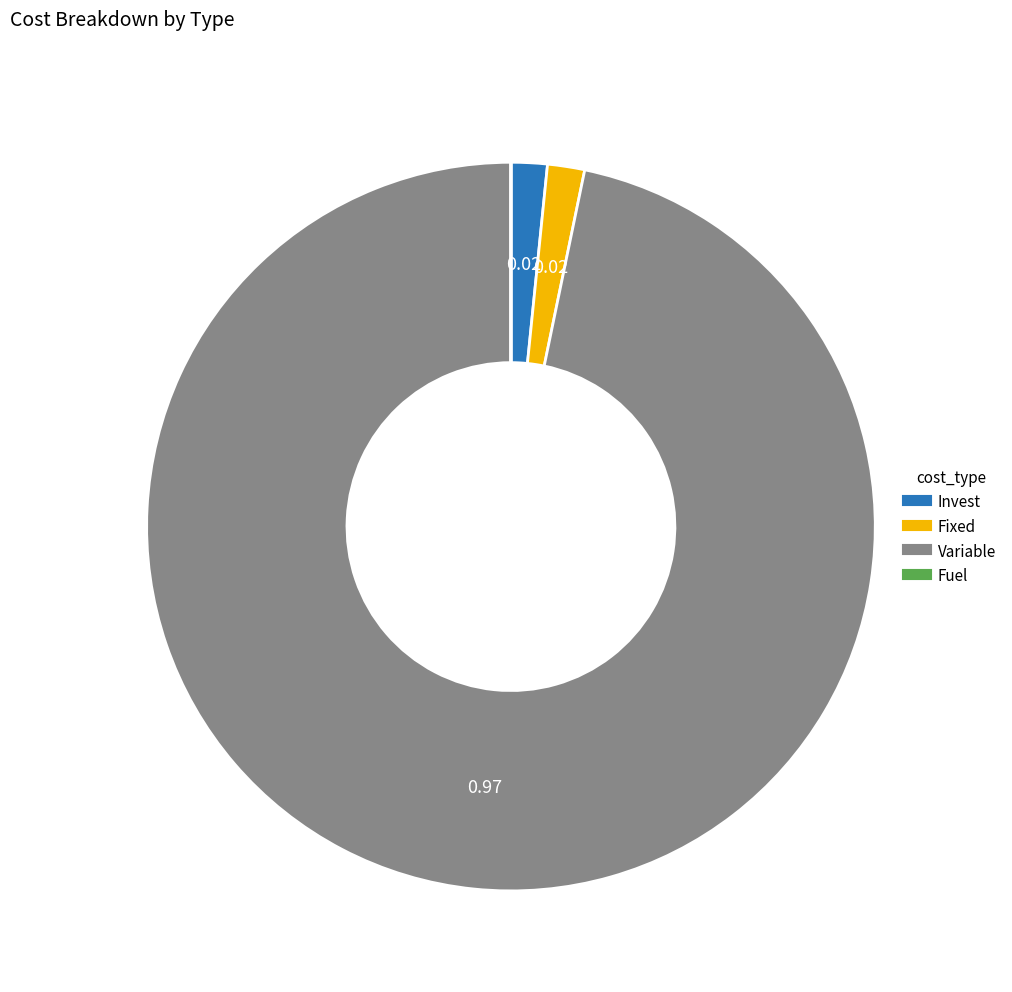

Which category accounts for the majority?

Variable